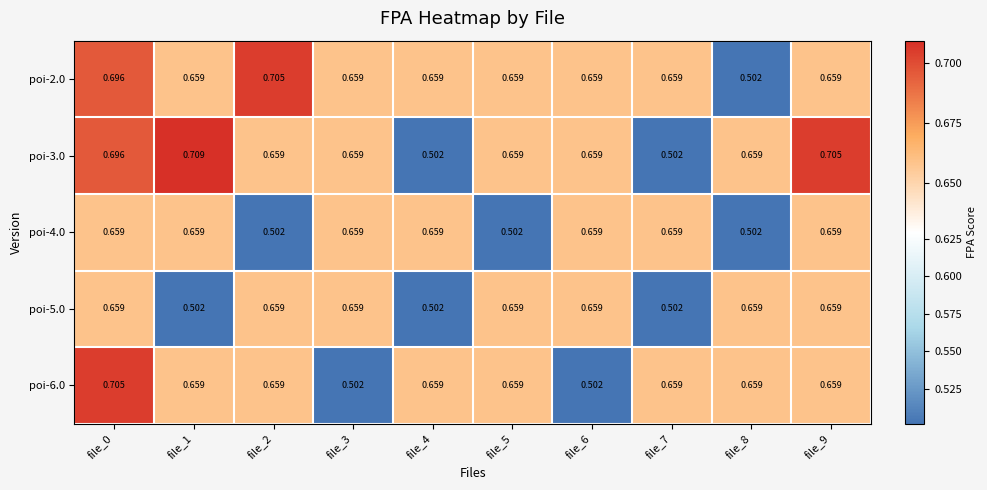

Is the value of poi-3.0 at file_8 greater than the value of poi-2.0 at file_2?

No